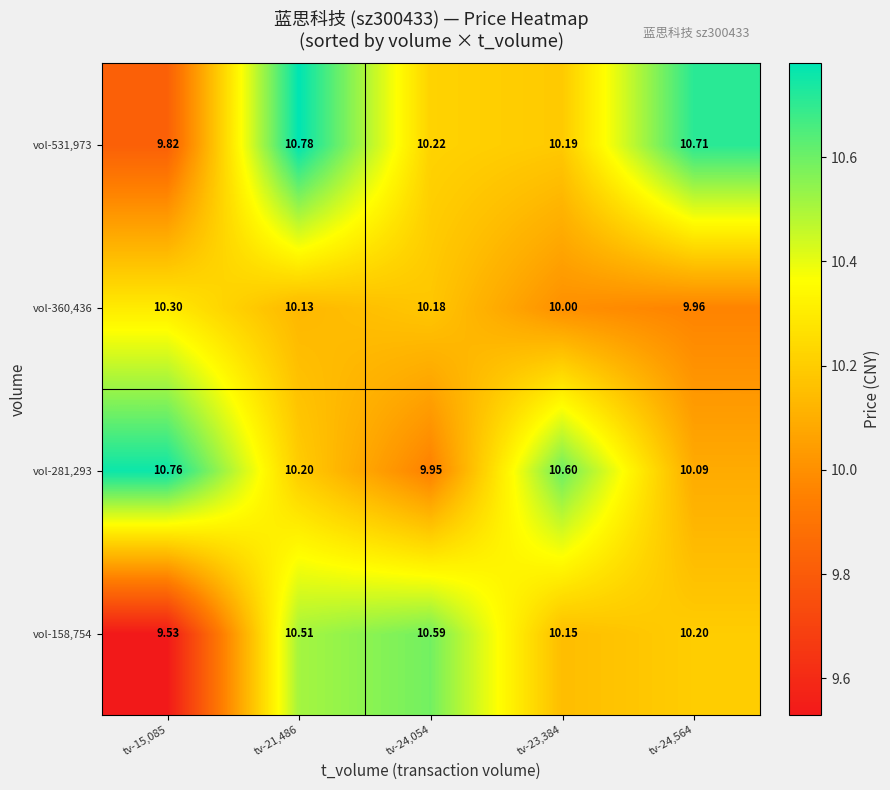

Is the value of vol-281,293 at tv-15,085 greater than the value of vol-531,973 at tv-15,085?

Yes